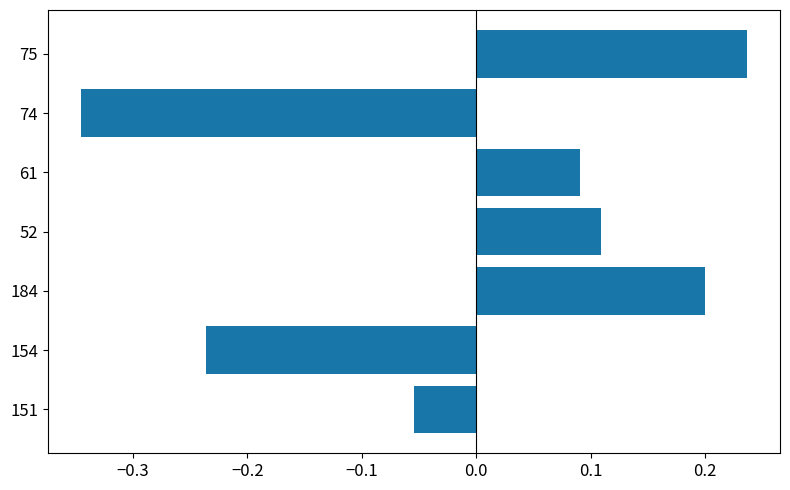

Does the chart contain stacked bars?

No